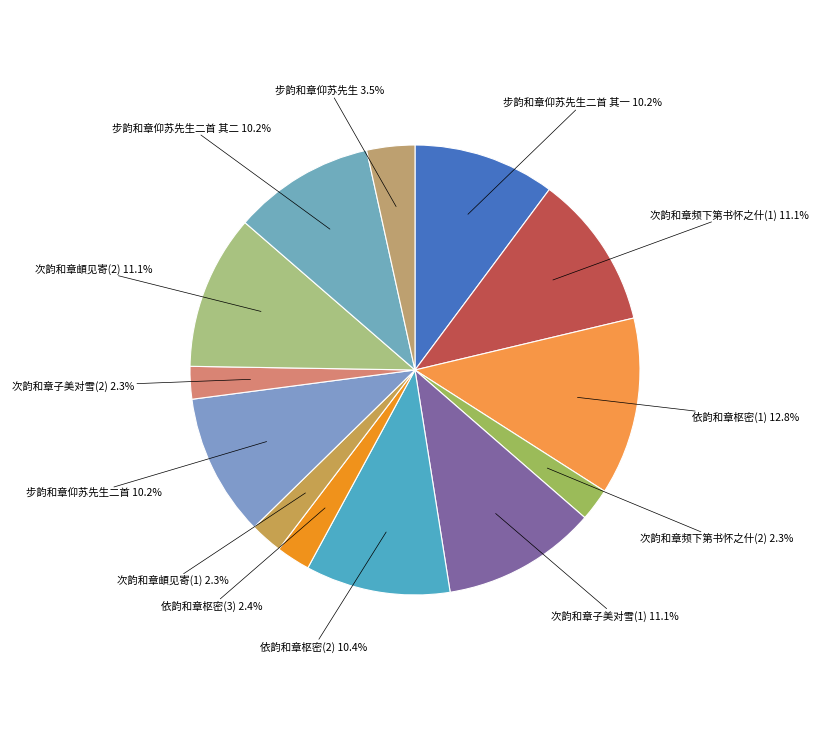

Which slice is the largest?

依韵和章枢密(1)